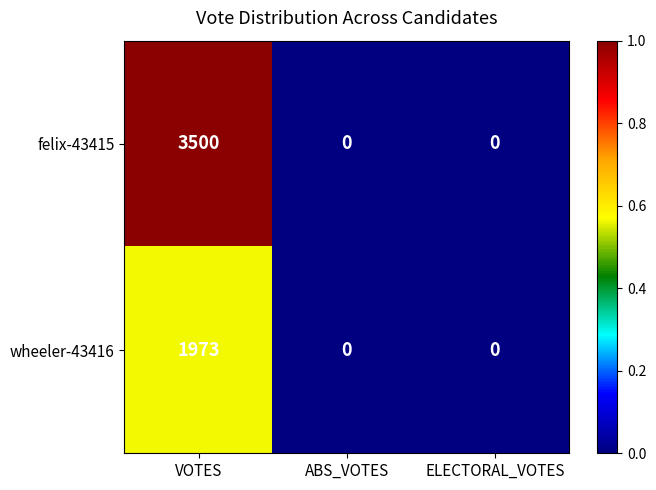

At which category is the sum across all series the highest?

VOTES